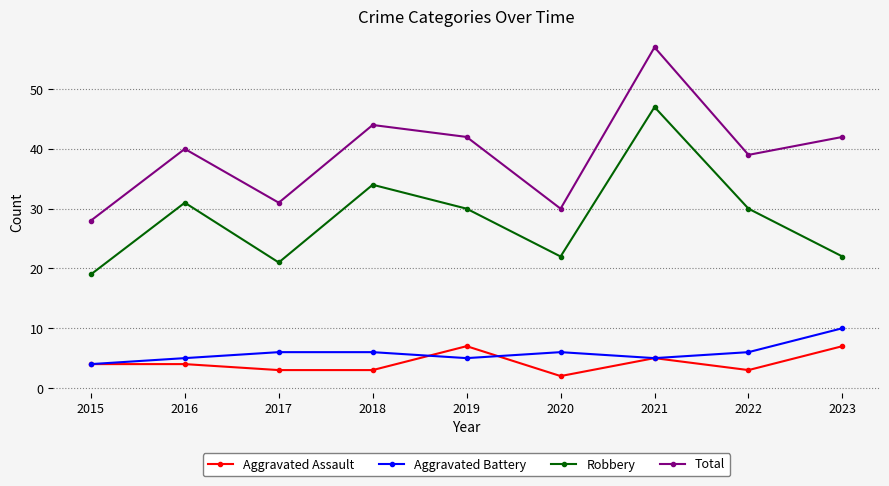

Which series has the widest spread of values?

Total